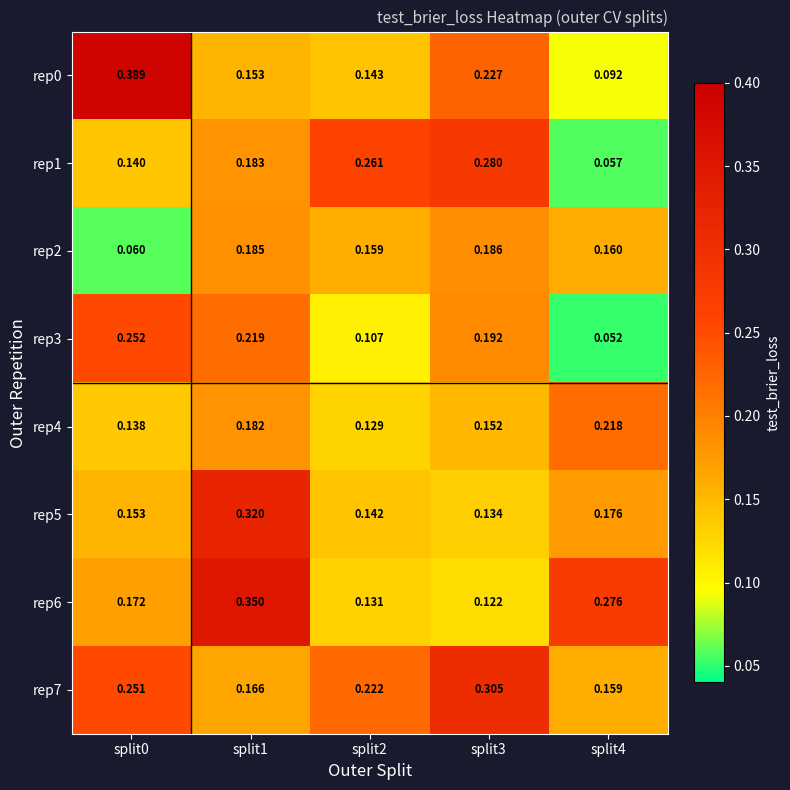

Is the value of rep1 at split3 greater than the value of rep2 at split3?

Yes